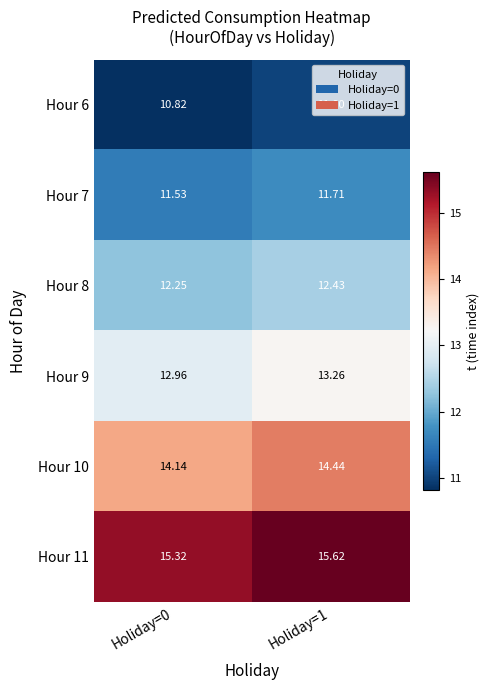

Is the value of Hour 9 at Holiday=1 greater than the value of Hour 7 at Holiday=1?

Yes